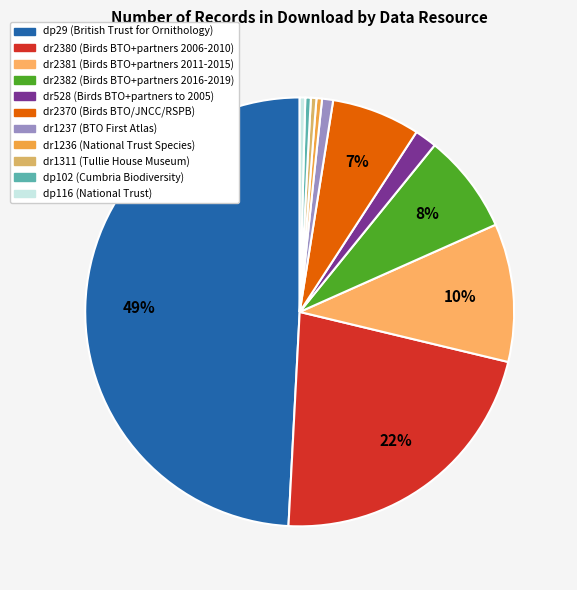

How many segments does this pie chart have?

11